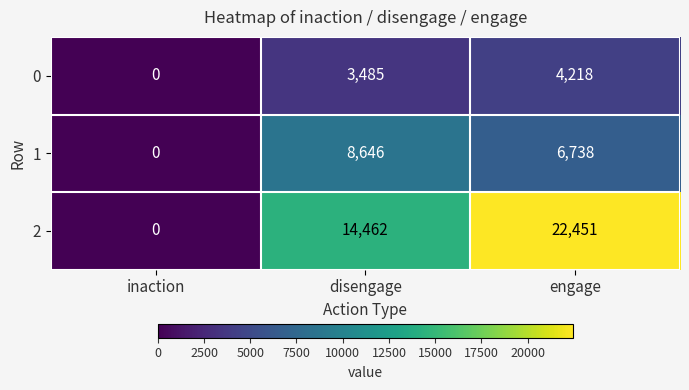

List the series in order of their overall mean, lowest first.

0, 1, 2